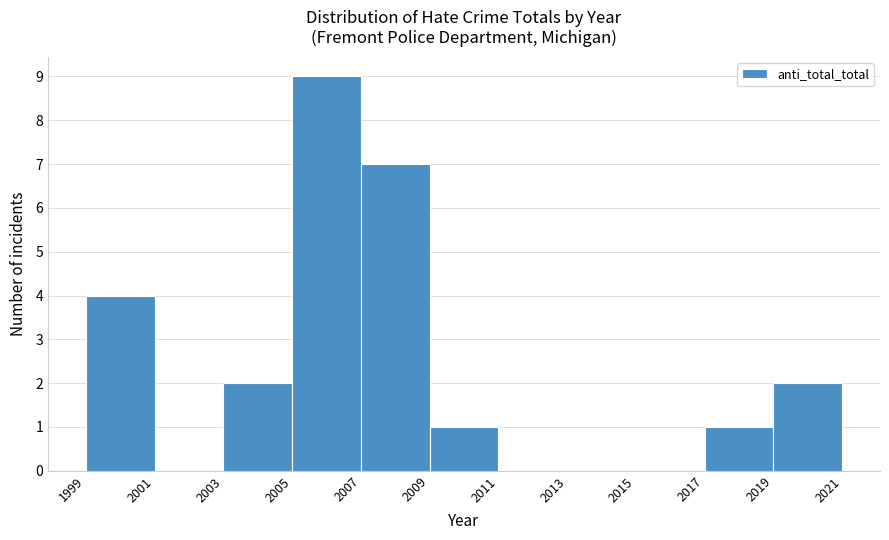

What is the height of the bar covering 2005 to 2007 on the x-axis? The values are not printed on the chart, so give them approximately, as read against the axis.

9